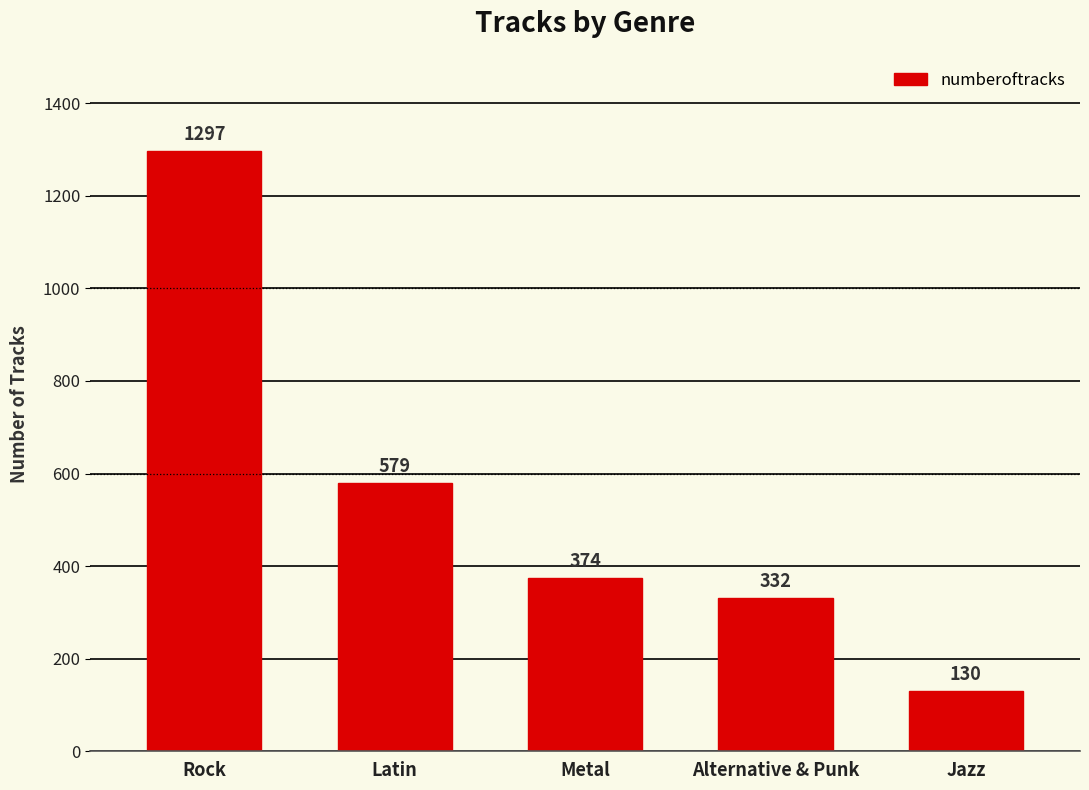

Is it true that the value at Latin is 845?

False